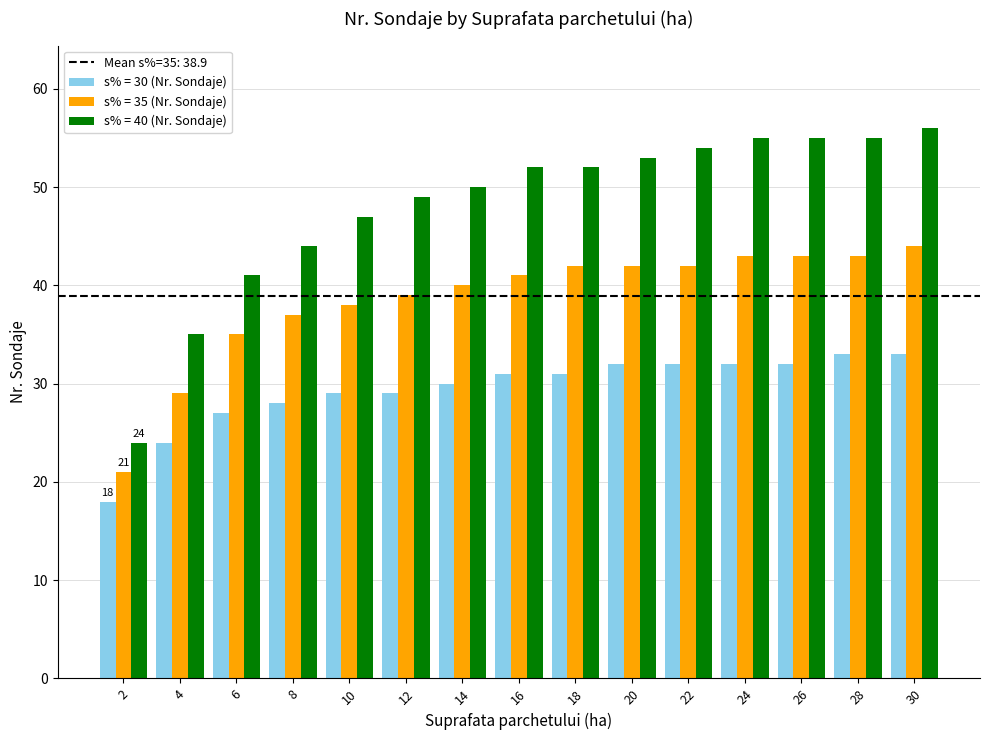

Which series has the widest spread of values?

s% = 40 (Nr. Sondaje)